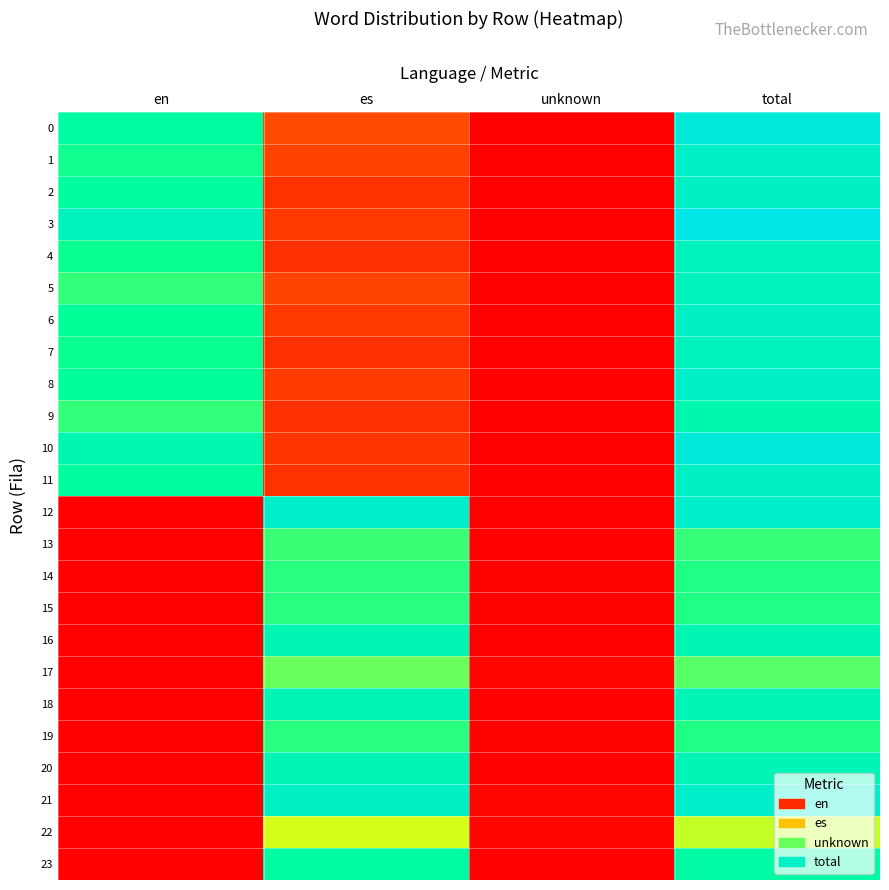

What is the difference between the highest and lowest values at total?

100